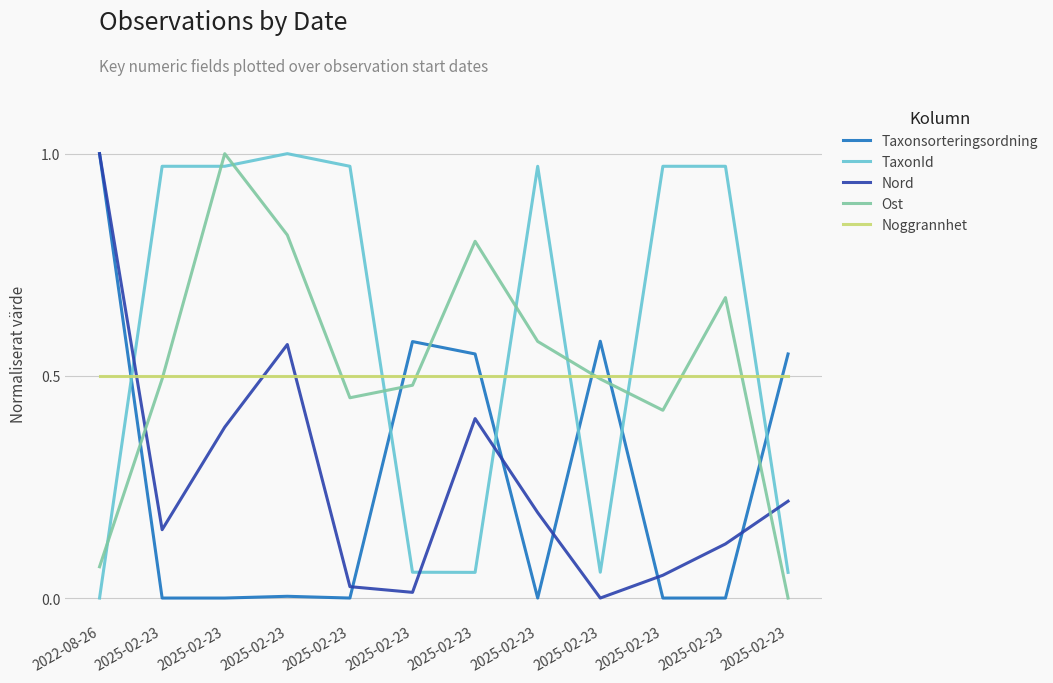

What are all the series names shown in the legend?

Taxonsorteringsordning, TaxonId, Nord, Ost, Noggrannhet